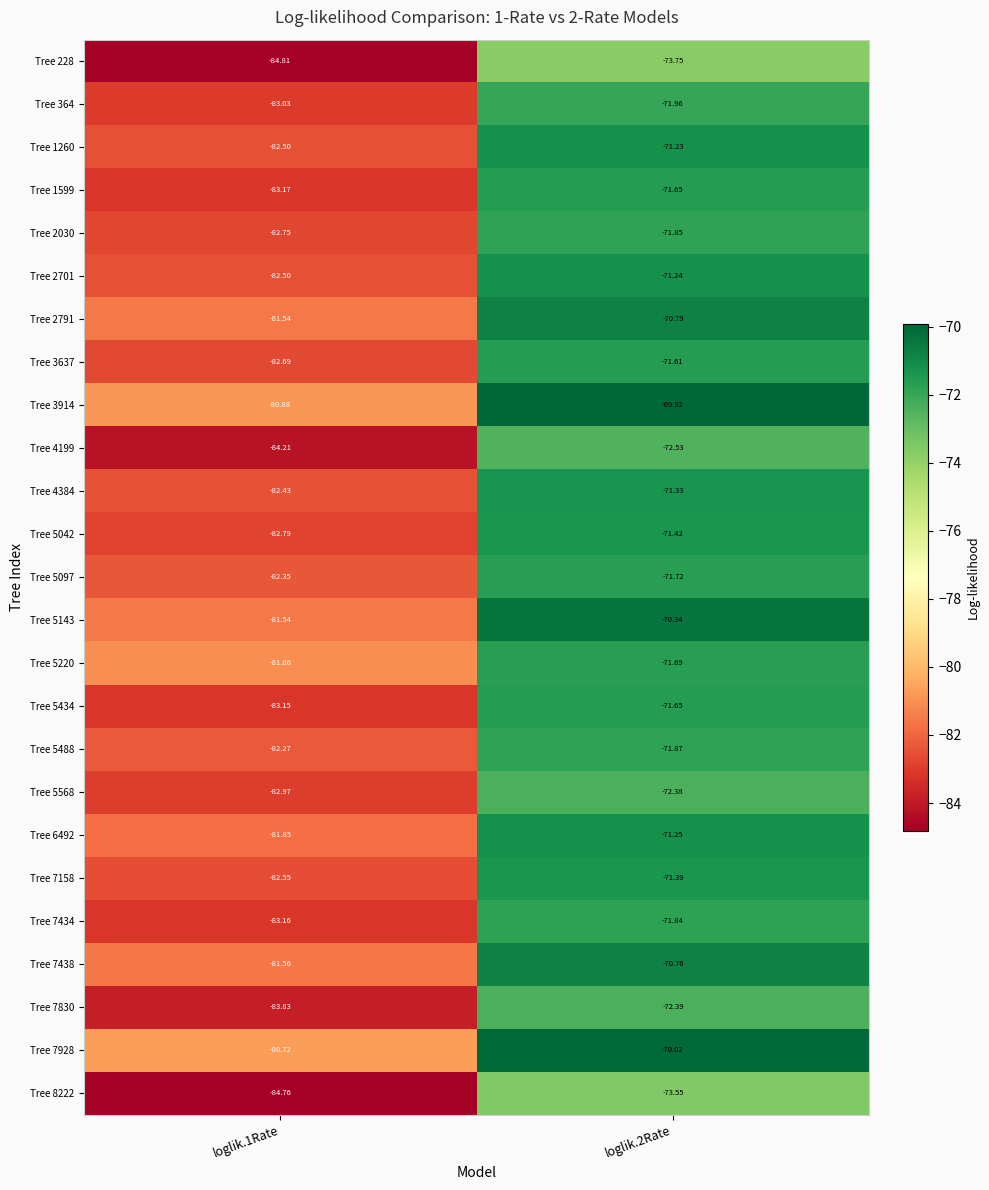

How many categories are shown in the chart?

2